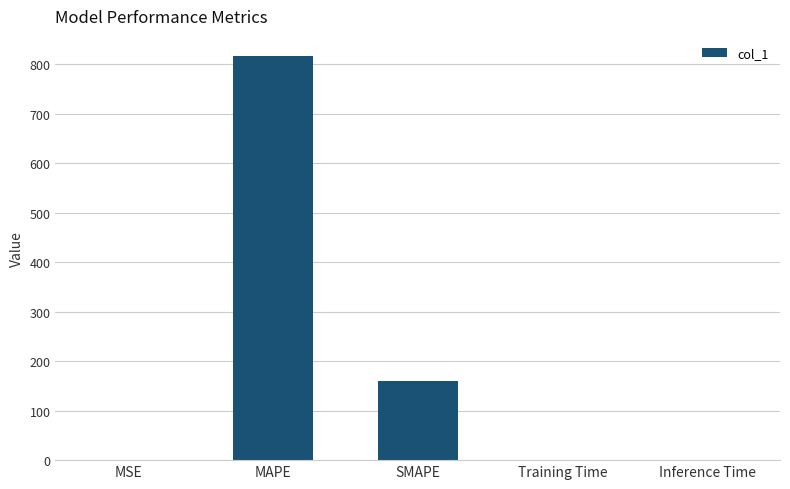

What is the sum of all values?

977.0